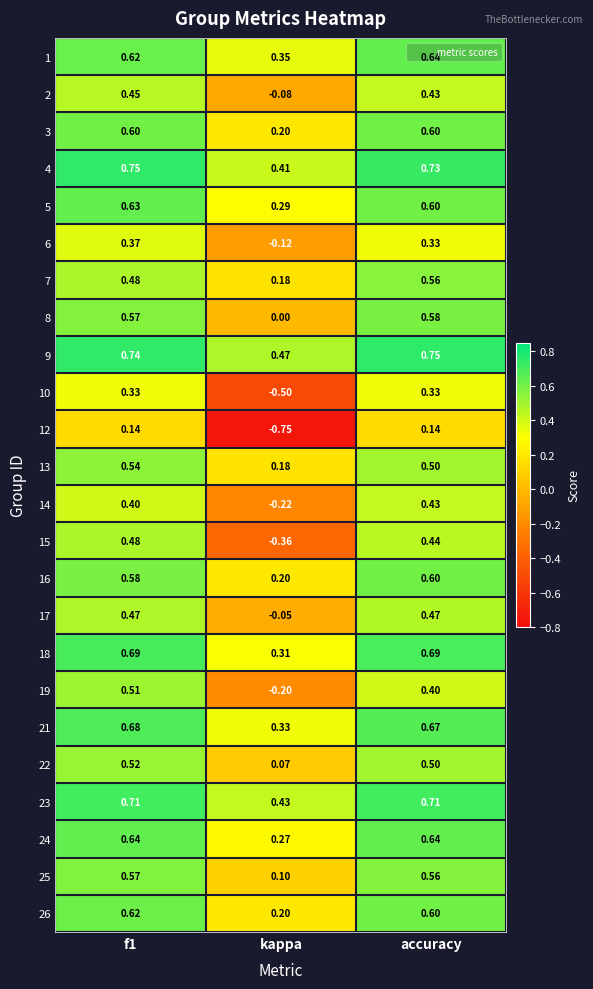

Which label corresponds to the smallest value in the chart?

kappa